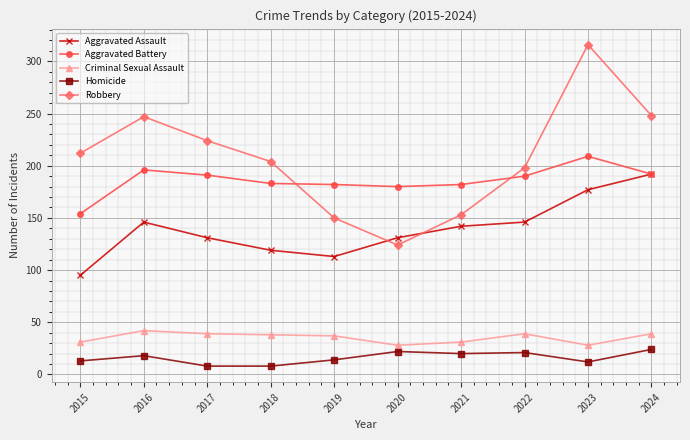

Which category has the highest value in the Robbery series?

2023